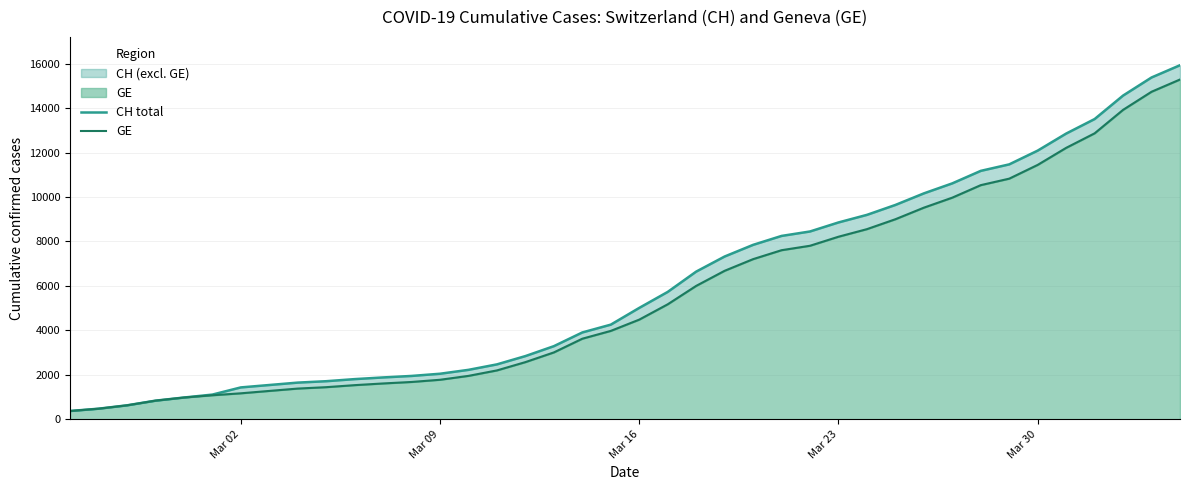

True or false: GE has a value of 2738 at Mar 09.

False